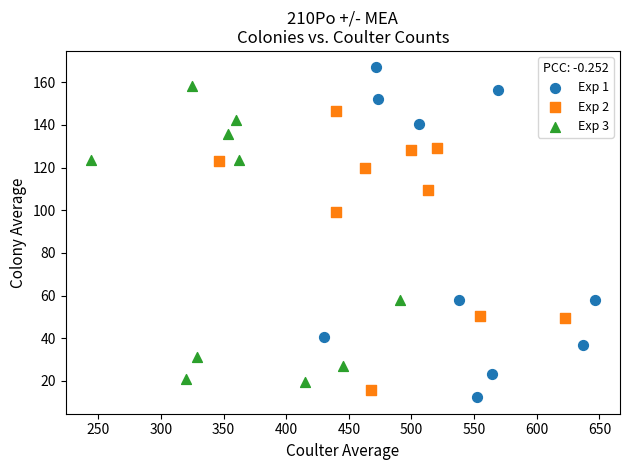

Which series has the widest spread of Y values?

Exp 1